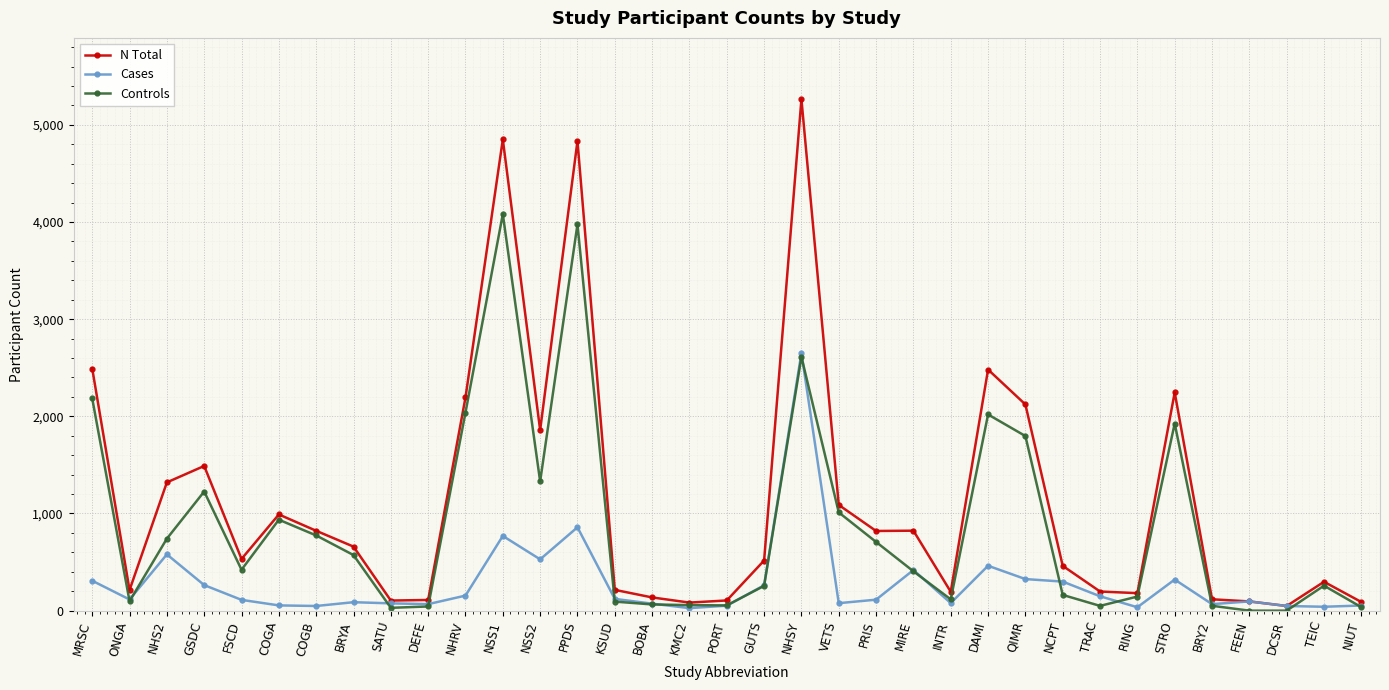

What is the difference between the maximum and minimum values in the Controls series?

4081